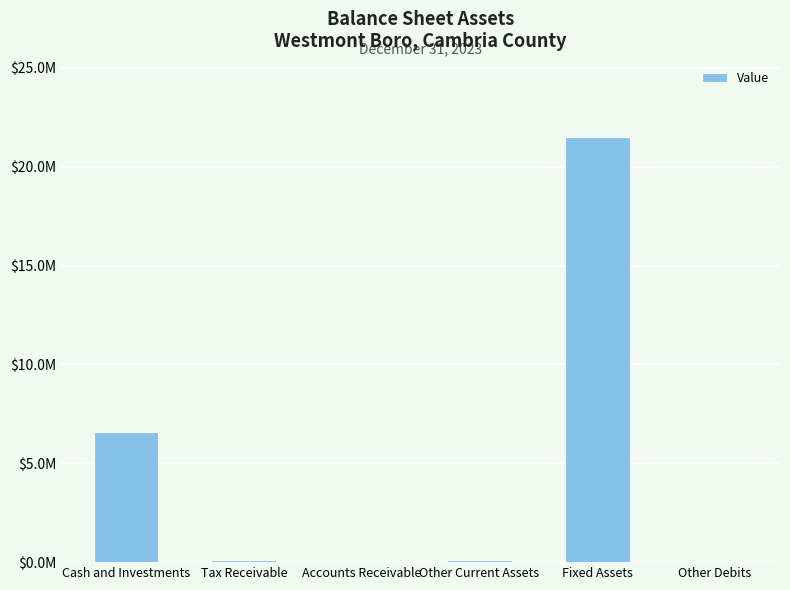

What is the difference between the second highest and second lowest values?

6546535